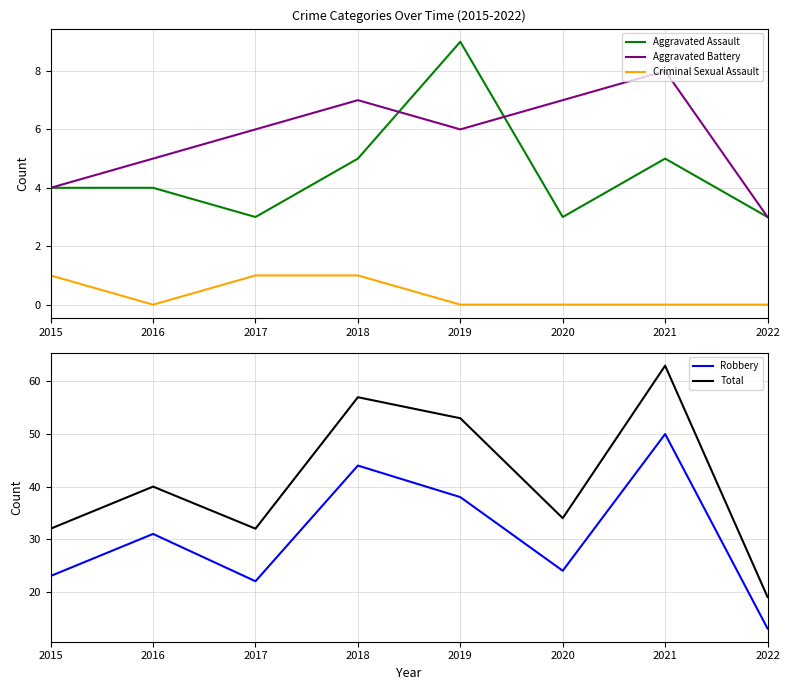

Between 2016 and 2015, which is larger?

2016